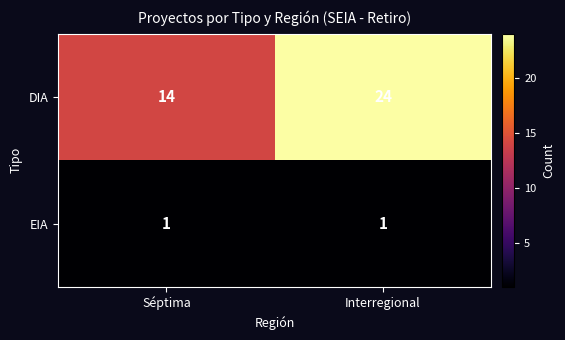

What is the average value of the DIA series?

19